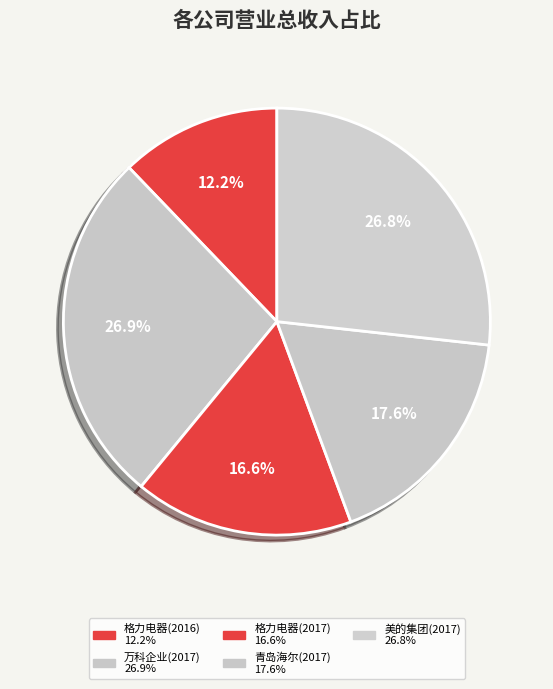

What percentage do 青岛海尔(2017) and 万科企业(2017) together represent?

44.5%